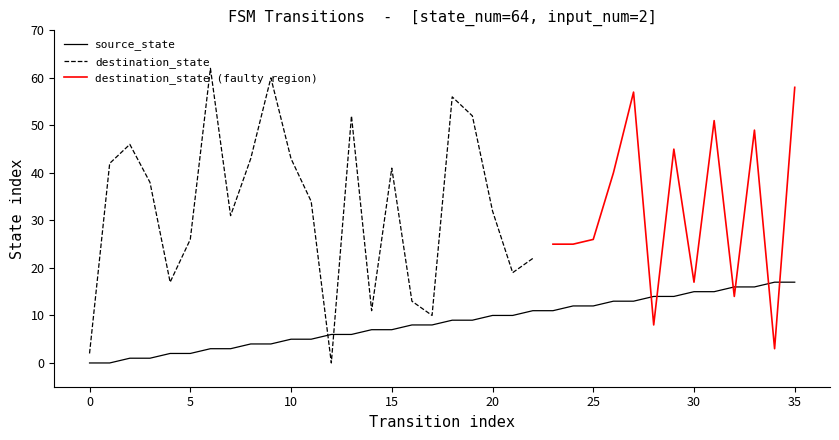

What is the maximum value for source_state?

17